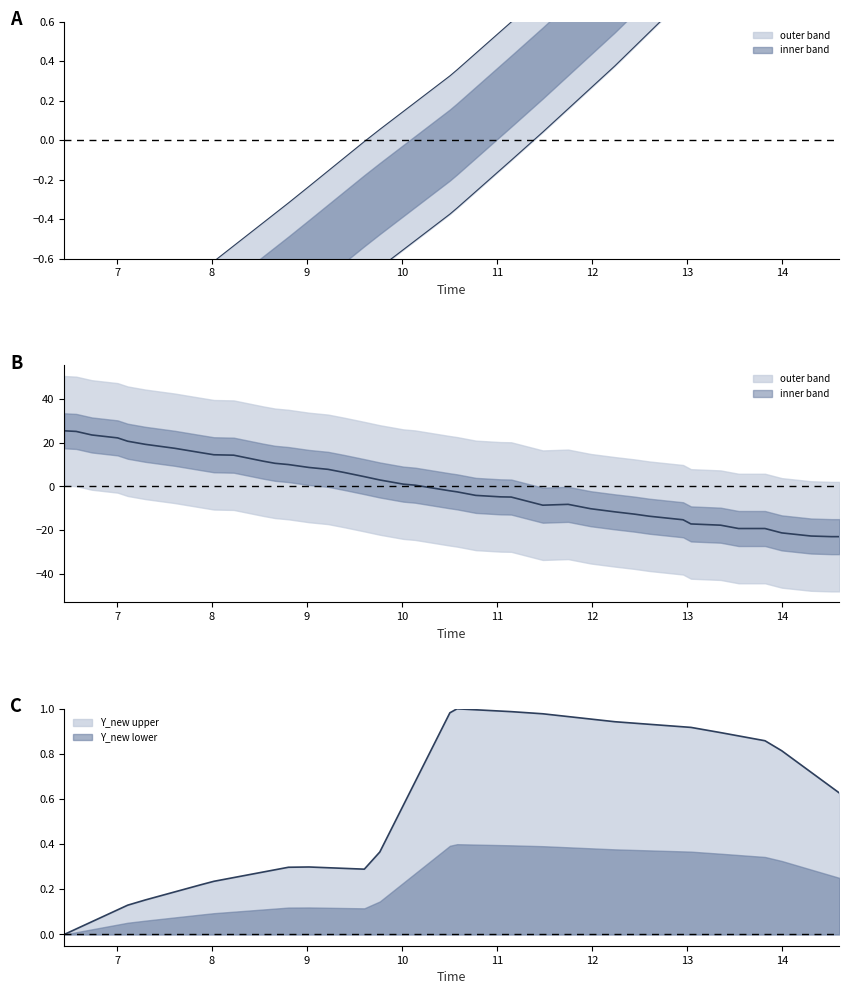

At how many categories does at least one series exceed -13?

40